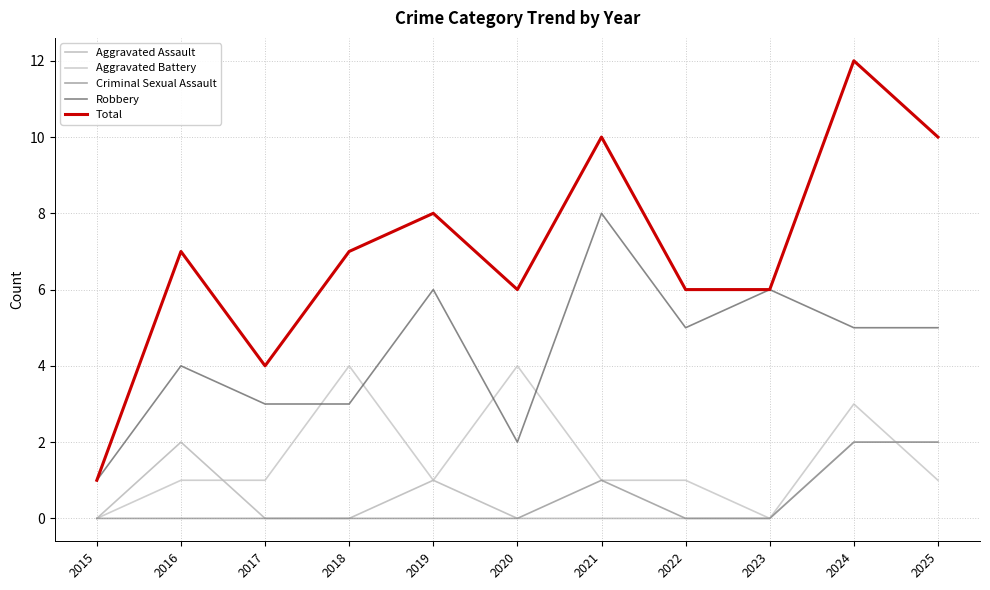

Where is Criminal Sexual Assault nearest to the value 1?

2021